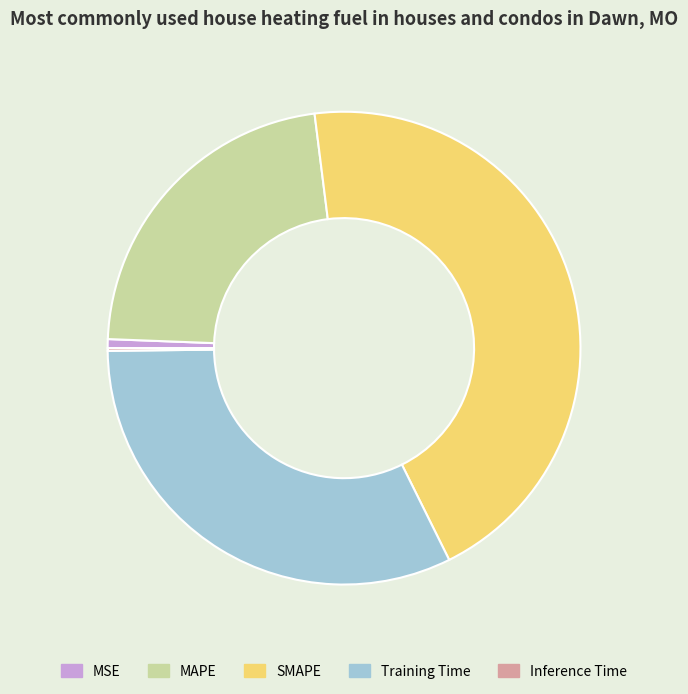

Between MSE and MAPE, which is larger?

MAPE